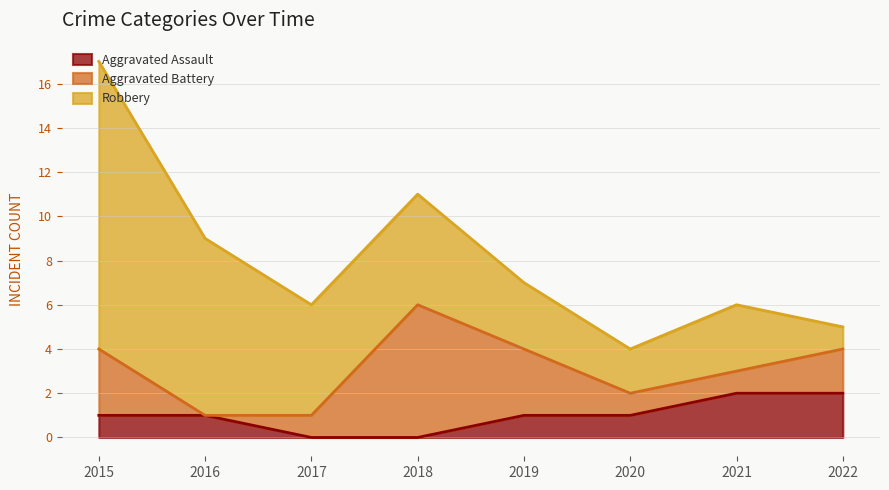

What is the total value across all series at 2019?

7